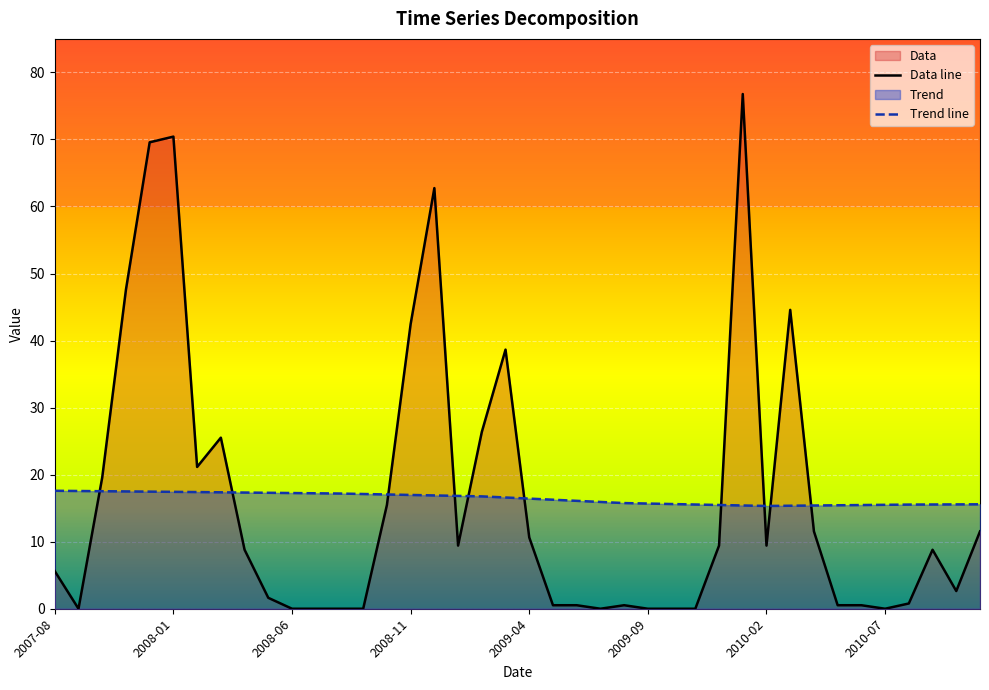

Between which two adjacent categories do Data and Trend first intersect?

2007-09 and 2007-10